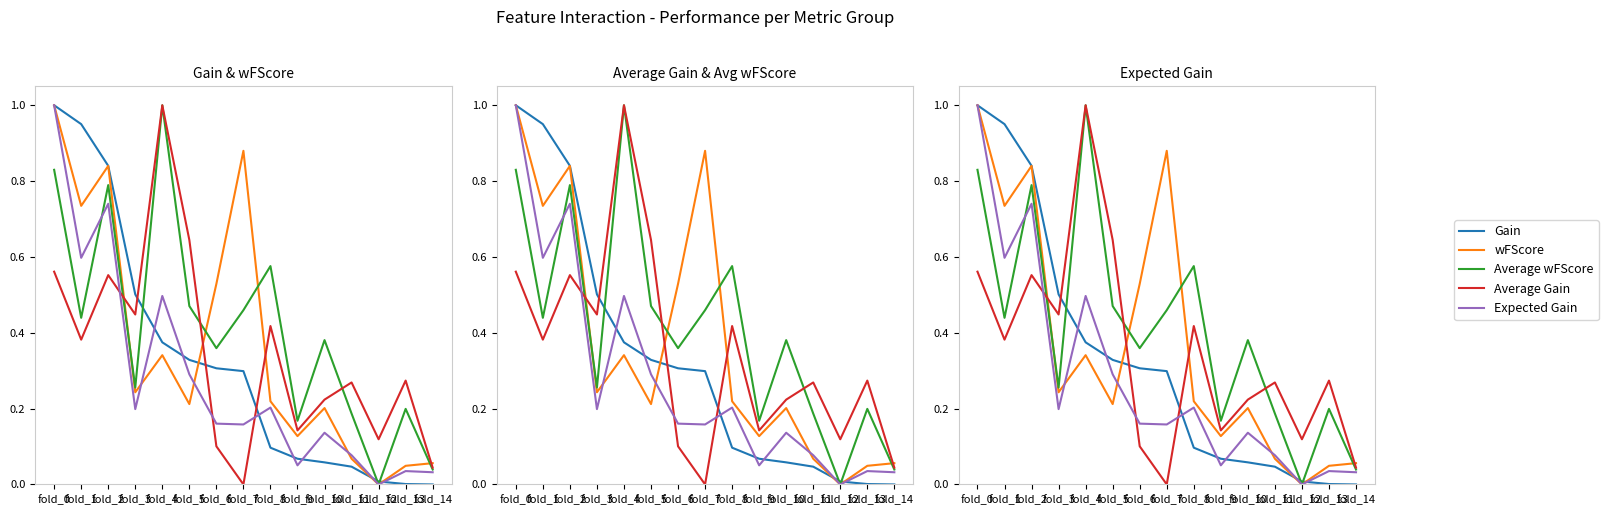

After their last crossing, which series has the higher values: Gain or Expected Gain?

Expected Gain